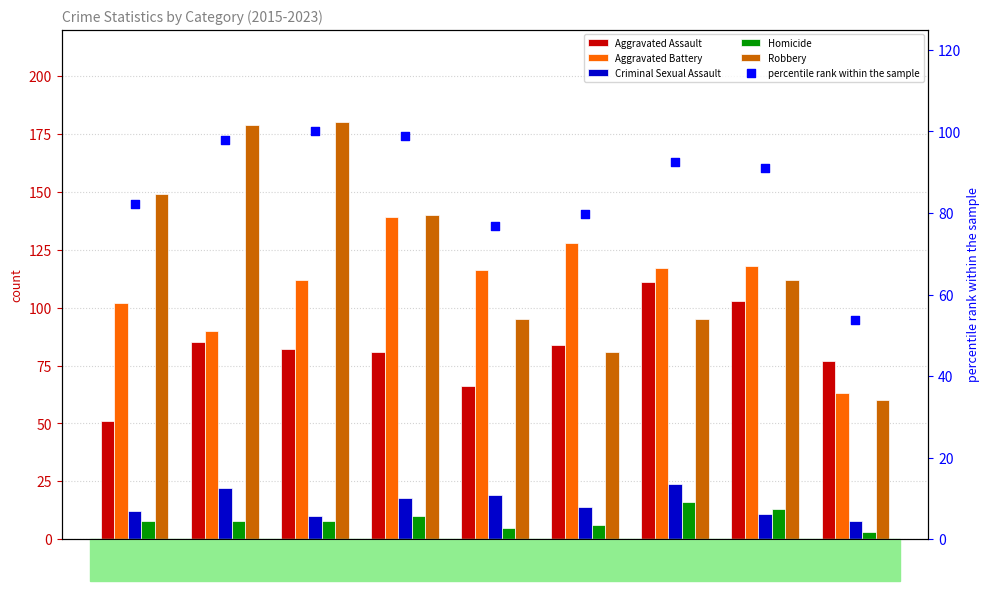

At which category is the sum across all series the highest?

2017